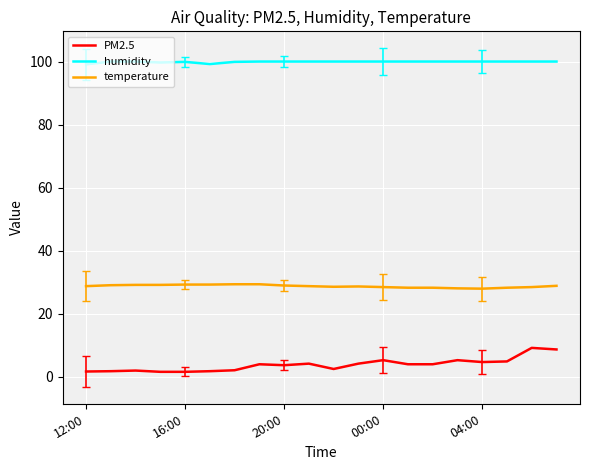

What is the greatest value displayed?

100.0